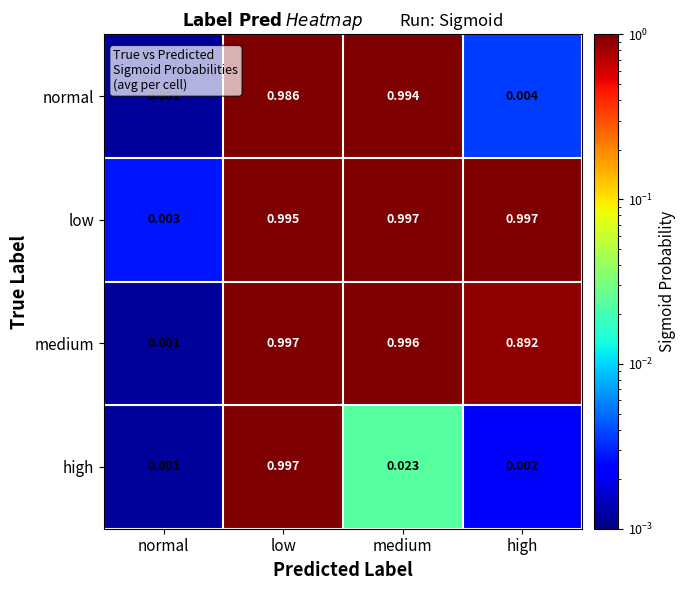

At which category is the sum across all series the highest?

low